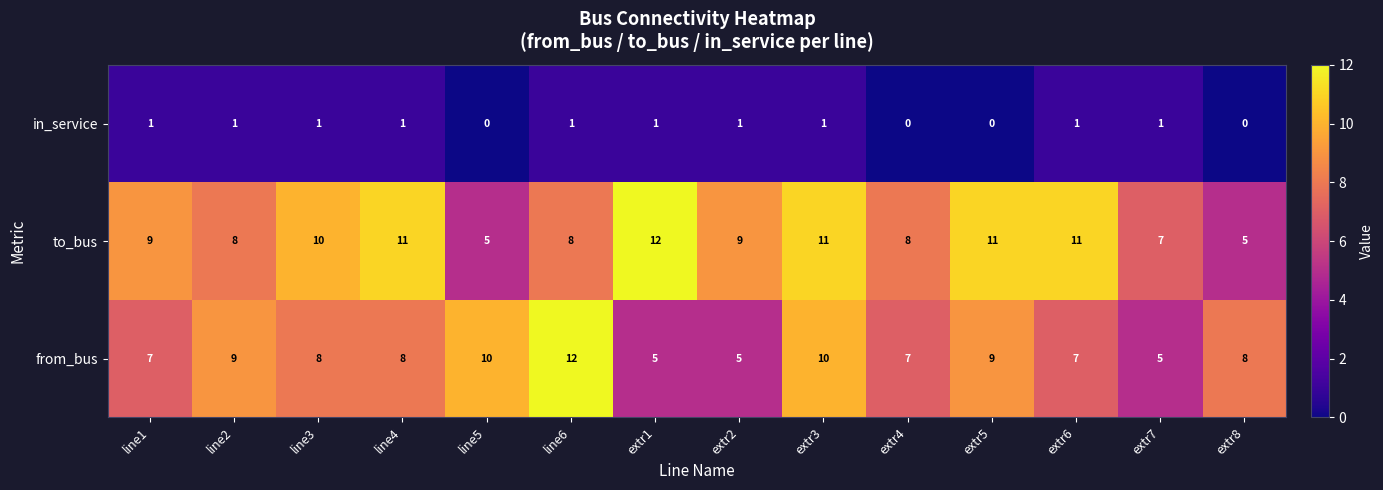

Which series changed the most between line5 and extr5?

to_bus